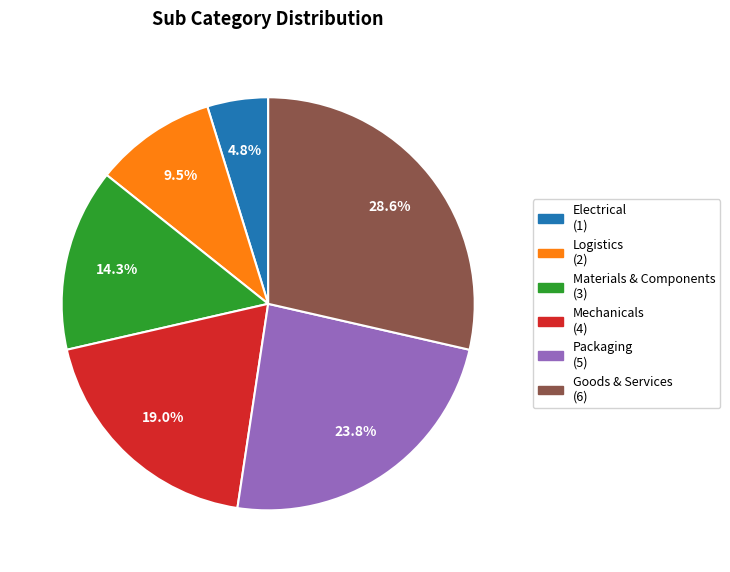

Is there a majority slice in this chart?

No